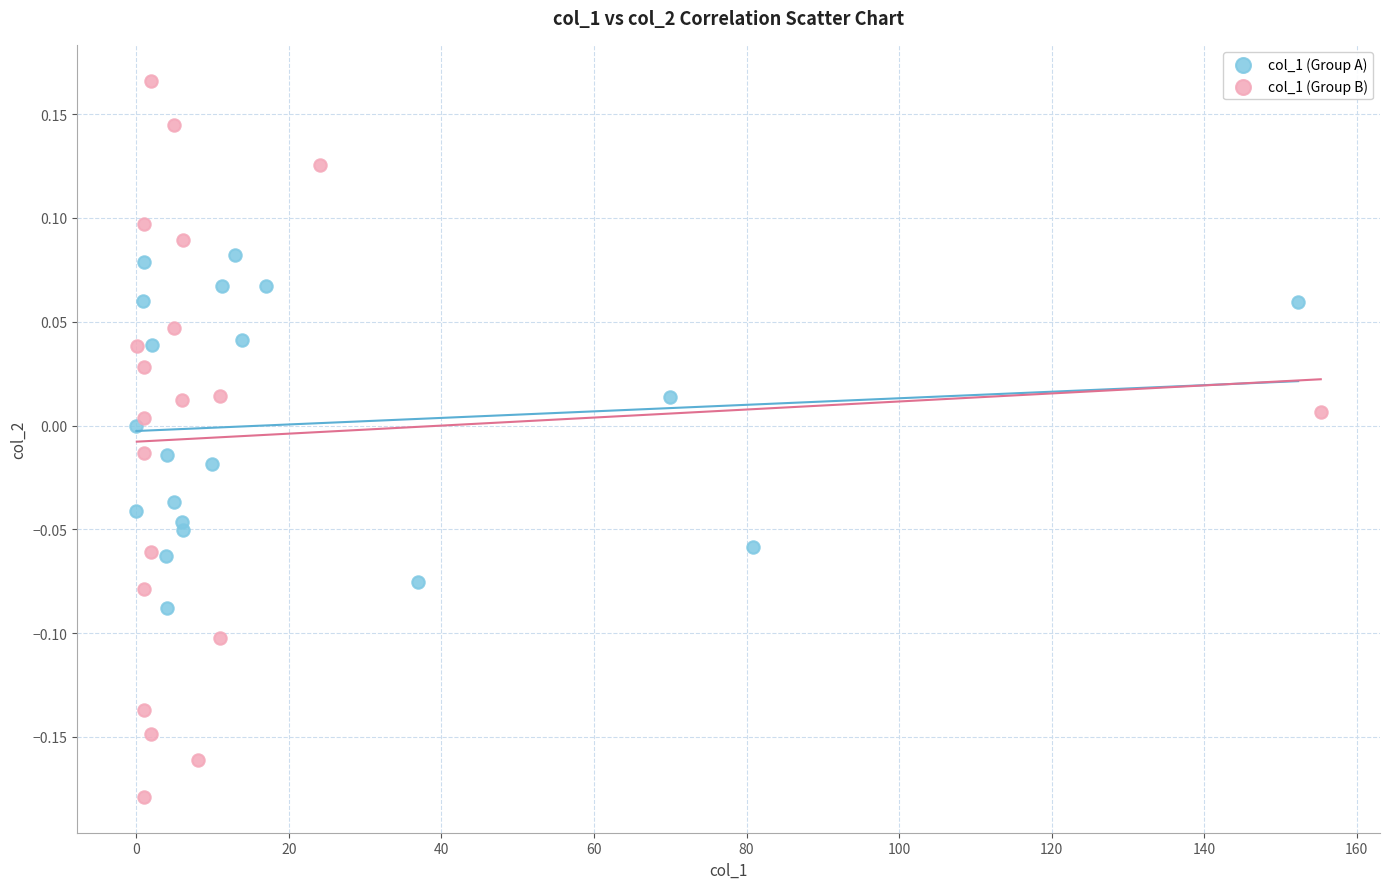

Which series has the widest spread of Y values?

col_1 (Group B)